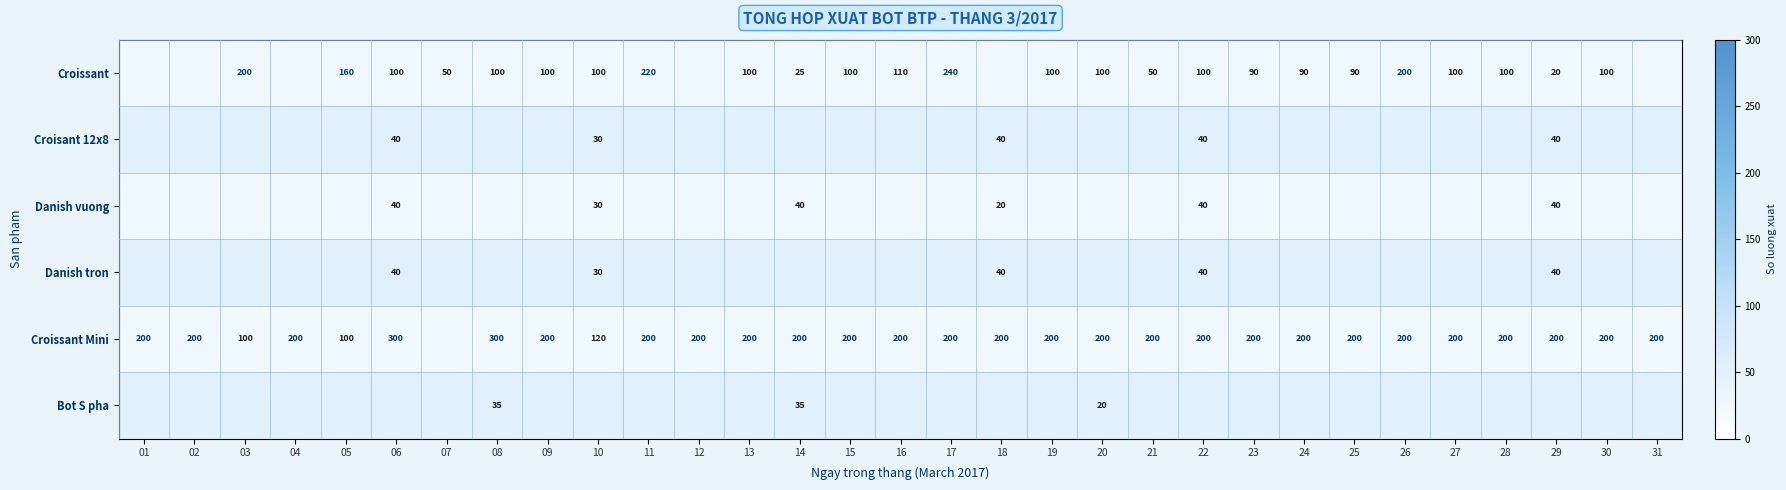

Is it true that Croissant Mini equals 200 at 13?

True